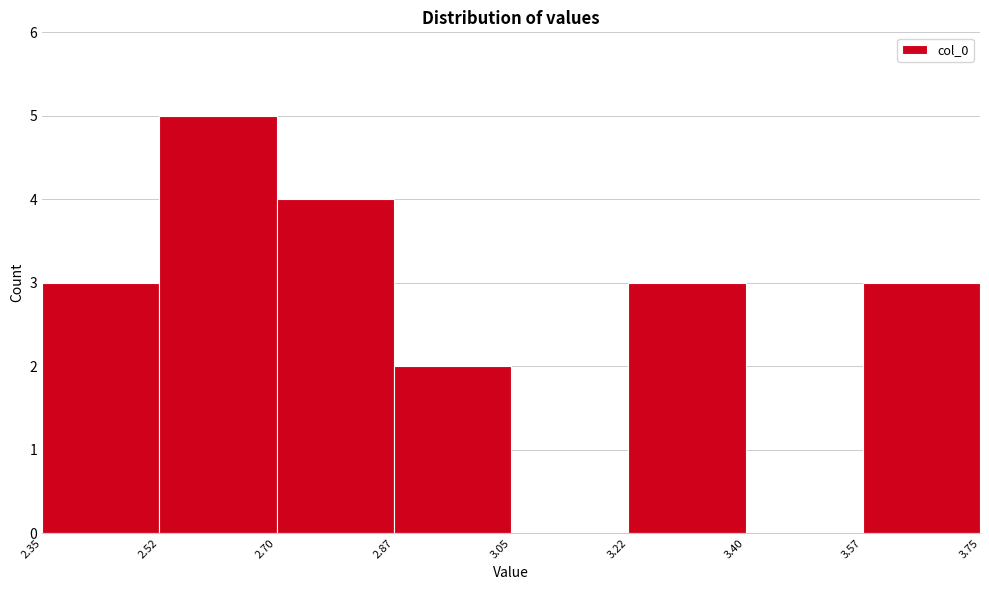

Over which range of the x-axis is the bar tallest?

2.52 to 2.70